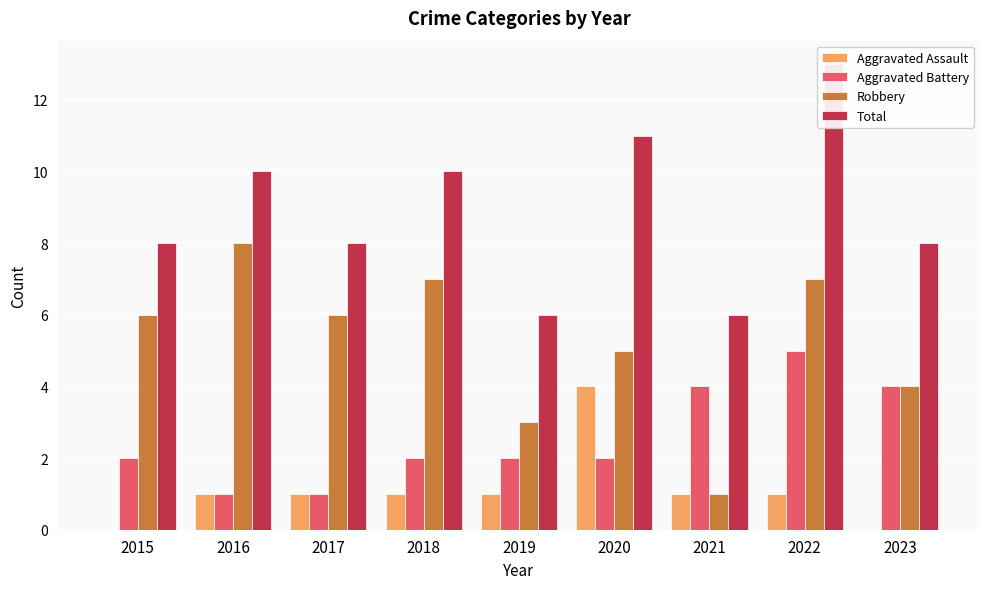

Is the value of Total at 2022 greater than the value of Aggravated Battery at 2015?

Yes